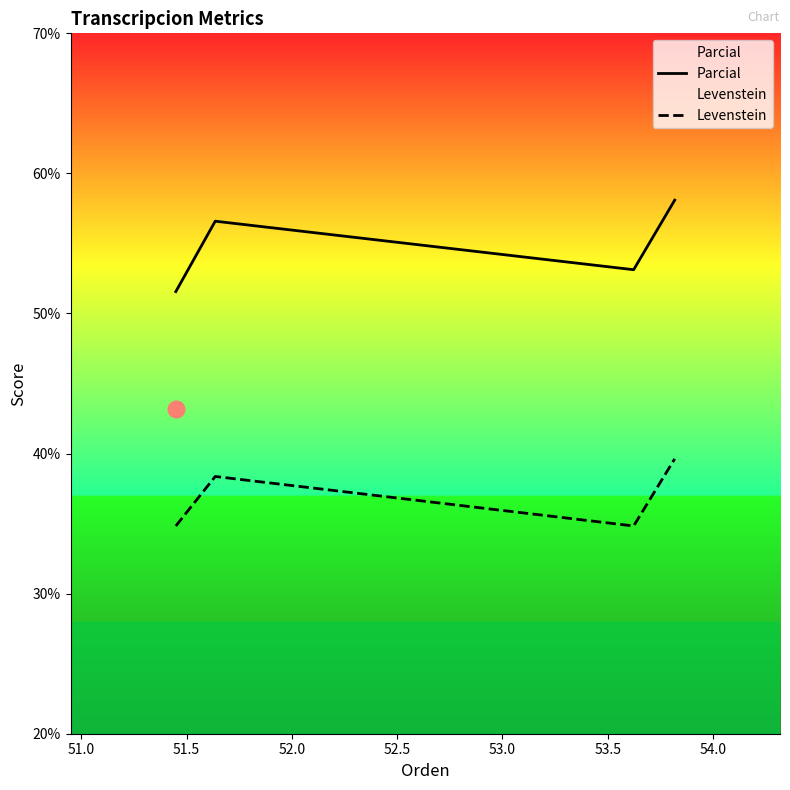

What is the difference between the maximum and minimum values in the Levenstein series?

4.8